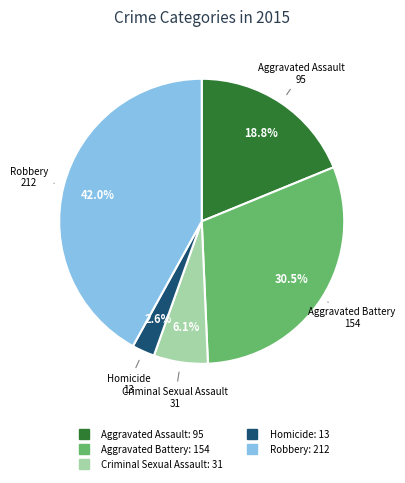

Is there any slice that represents more than half of the pie?

No